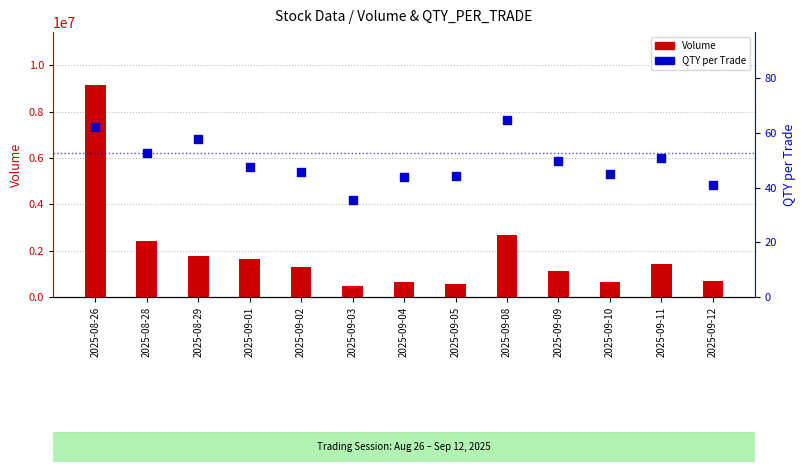

Which series reaches the minimum Y coordinate?

QTY per Trade